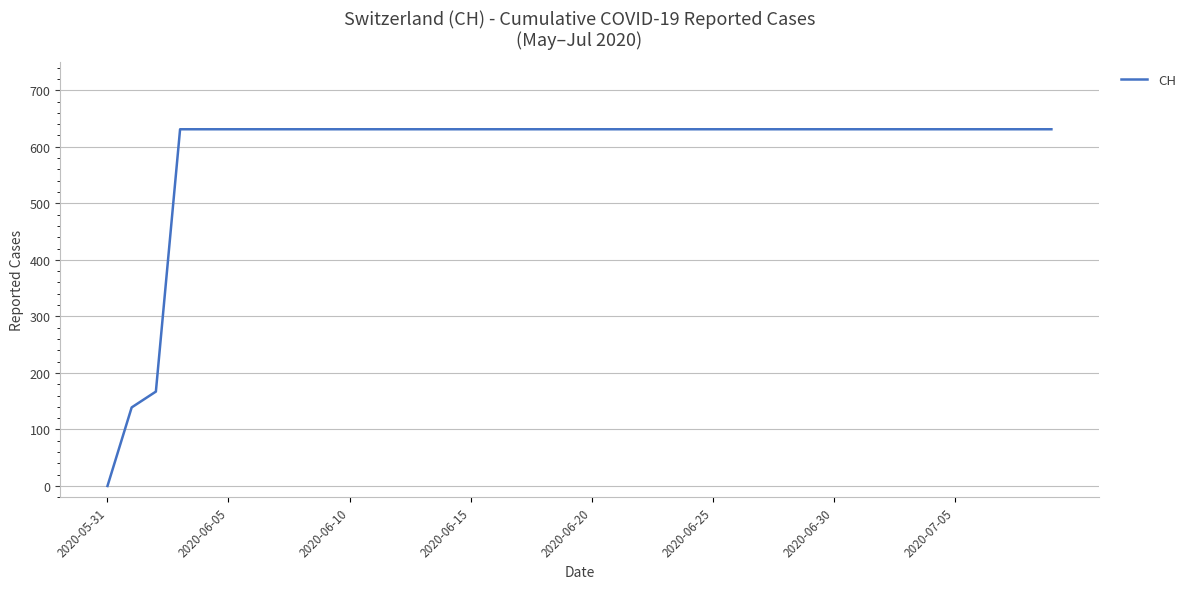

What is the greatest value displayed?

631